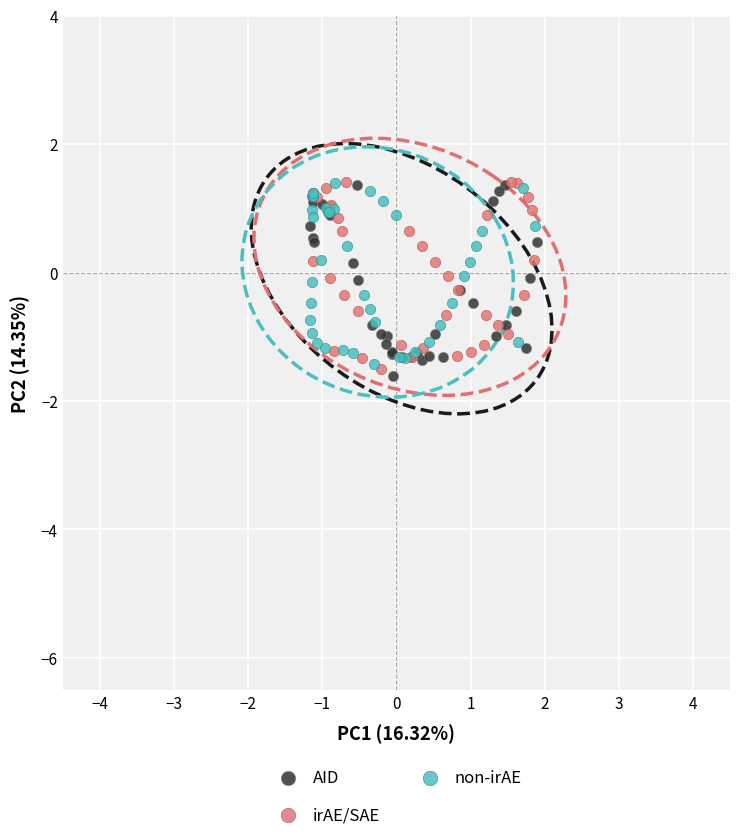

What are all the series names shown in the legend?

AID, irAE/SAE, non-irAE